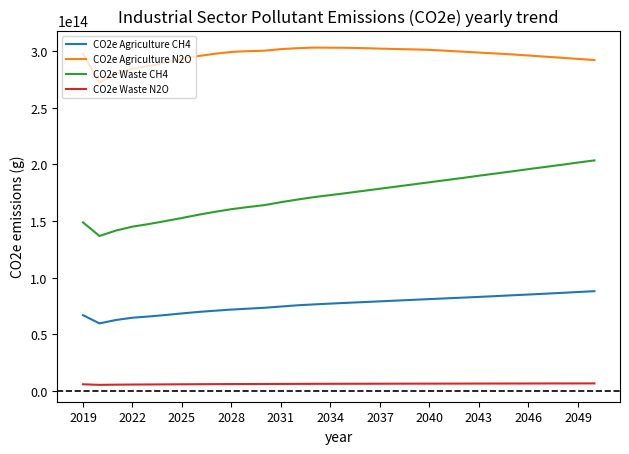

List the series in order of their peak value, lowest first.

CO2e Waste N2O, CO2e Agriculture CH4, CO2e Waste CH4, CO2e Agriculture N2O